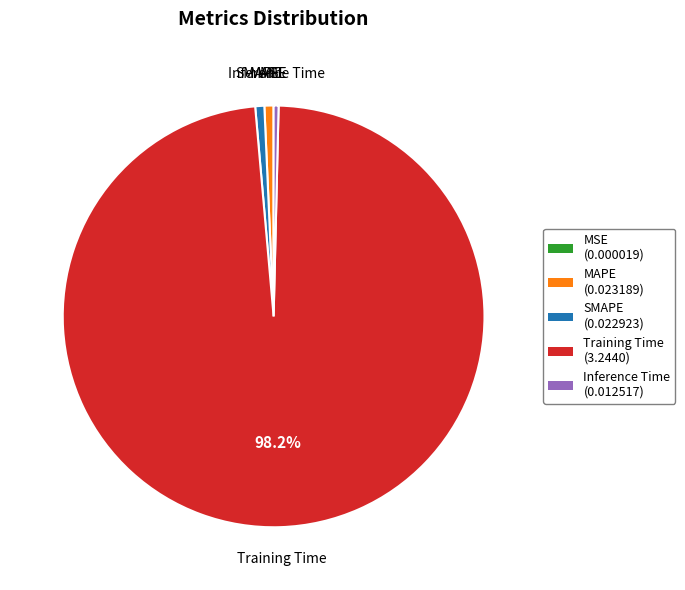

Do MAPE and Inference Time together represent more than half of the pie?

No